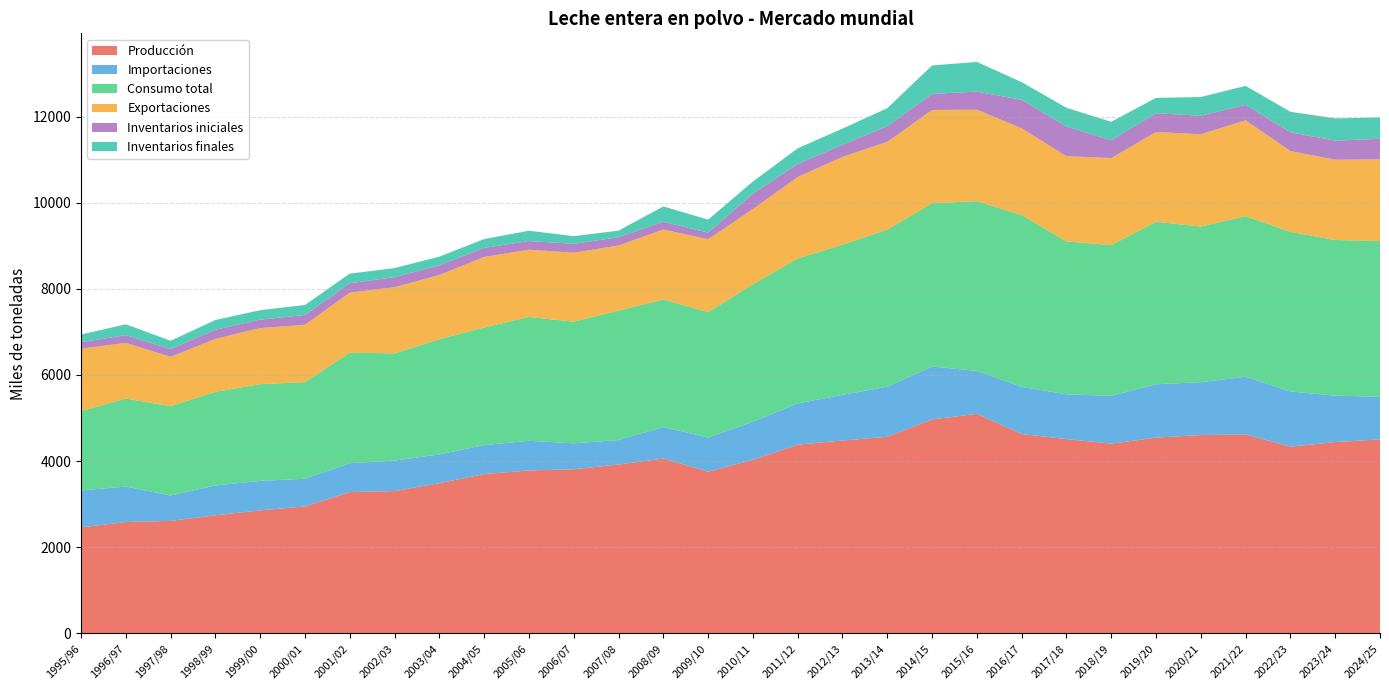

Reading left to right, what are all the values shown in this chart?

Producción: 1995/96=2462	1996/97=2586	1997/98=2613	1998/99=2743	1999/00=2857	2000/01=2948	2001/02=3281	2002/03=3305	2003/04=3488	2004/05=3700	2005/06=3784	2006/07=3811	2007/08=3922	2008/09=4060	2009/10=3756	2010/11=4030	2011/12=4382	2012/13=4479	2013/14=4565	2014/15=4968	2015/16=5099	2016/17=4629	2017/18=4512	2018/19=4407	2019/20=4546	2020/21=4606	2021/22=4619	2022/23=4337	2023/24=4442	2024/25=4505
Importaciones: 1995/96=858	1996/97=824	1997/98=589	1998/99=692	1999/00=685	2000/01=643	2001/02=671	2002/03=708	2003/04=668	2004/05=672	2005/06=688	2006/07=602	2007/08=568	2008/09=731	2009/10=793	2010/11=886	2011/12=957	2012/13=1059	2013/14=1164	2014/15=1229	2015/16=996	2016/17=1096	2017/18=1039	2018/19=1109	2019/20=1239	2020/21=1227	2021/22=1341	2022/23=1280	2023/24=1078	2024/25=988
Consumo total: 1995/96=1842	1996/97=2043	1997/98=2073	1998/99=2173	1999/00=2246	2000/01=2244	2001/02=2566	2002/03=2489	2003/04=2675	2004/05=2731	2005/06=2876	2006/07=2825	2007/08=3005	2008/09=2963	2009/10=2911	2010/11=3189	2011/12=3366	2012/13=3488	2013/14=3646	2014/15=3792	2015/16=3941	2016/17=3989	2017/18=3551	2018/19=3501	2019/20=3773	2020/21=3613	2021/22=3728	2022/23=3706	2023/24=3615	2024/25=3617
Exportaciones: 1995/96=1449	1996/97=1293	1997/98=1146	1998/99=1230	1999/00=1302	2000/01=1332	2001/02=1393	2002/03=1538	2003/04=1491	2004/05=1637	2005/06=1561	2006/07=1602	2007/08=1511	2008/09=1624	2009/10=1692	2010/11=1748	2011/12=1892	2012/13=2039	2013/14=2038	2014/15=2164	2015/16=2124	2016/17=2014	2017/18=1977	2018/19=2020	2019/20=2084	2020/21=2143	2021/22=2225	2022/23=1877	2023/24=1863	2024/25=1898
Inventarios iniciales: 1995/96=150	1996/97=179	1997/98=179	1998/99=212	1999/00=195	2000/01=226	2001/02=218	2002/03=232	2003/04=225	2004/05=211	2005/06=201	2006/07=205	2007/08=193	2008/09=179	2009/10=153	2010/11=357	2011/12=303	2012/13=282	2013/14=363	2014/15=374	2015/16=419	2016/17=660	2017/18=690	2018/19=412	2019/20=435	2020/21=430	2021/22=358	2022/23=435	2023/24=442	2024/25=476
Inventarios finales: 1995/96=179	1996/97=253	1997/98=195	1998/99=227	1999/00=220	2000/01=233	2001/02=225	2002/03=211	2003/04=201	2004/05=205	2005/06=240	2006/07=179	2007/08=153	2008/09=357	2009/10=303	2010/11=282	2011/12=363	2012/13=374	2013/14=419	2014/15=660	2015/16=690	2016/17=412	2017/18=435	2018/19=430	2019/20=358	2020/21=435	2021/22=442	2022/23=476	2023/24=518	2024/25=496